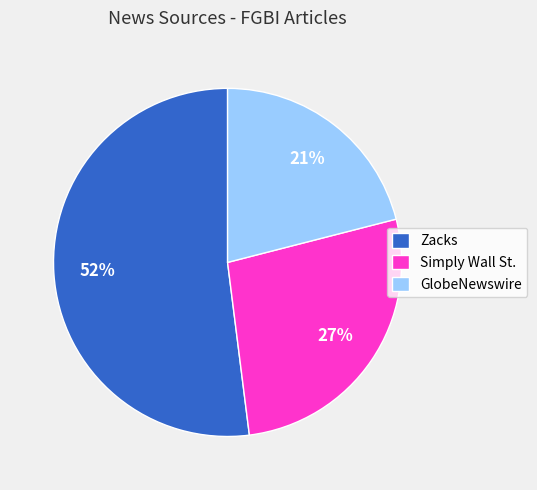

Which slice is the smallest?

GlobeNewswire